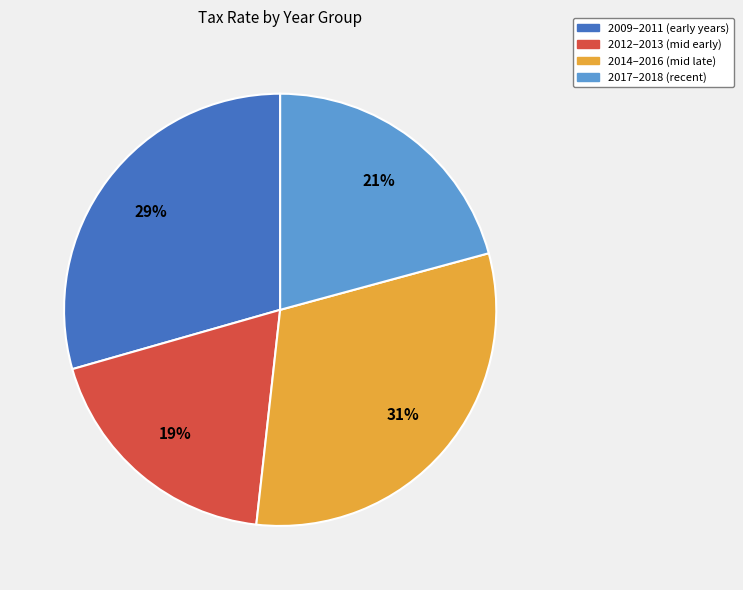

Is it true that 2012–2013 (mid early) is 7% of the pie?

False